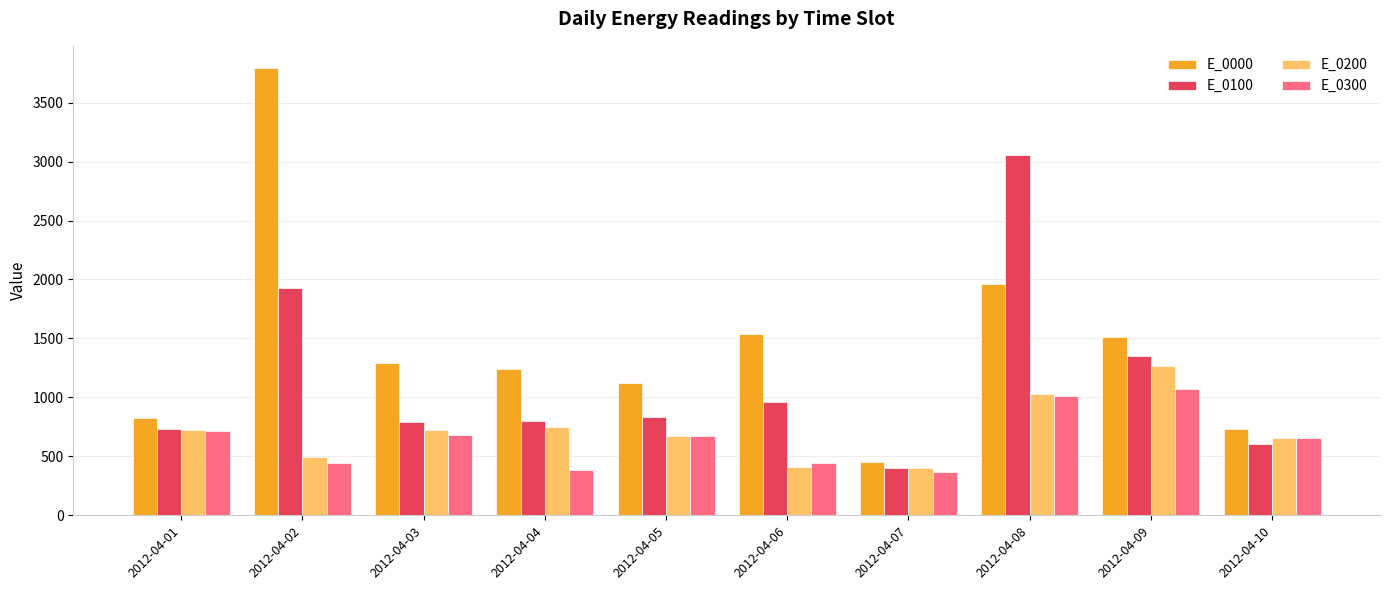

What is the total value across all series at 2012-04-09?

5208